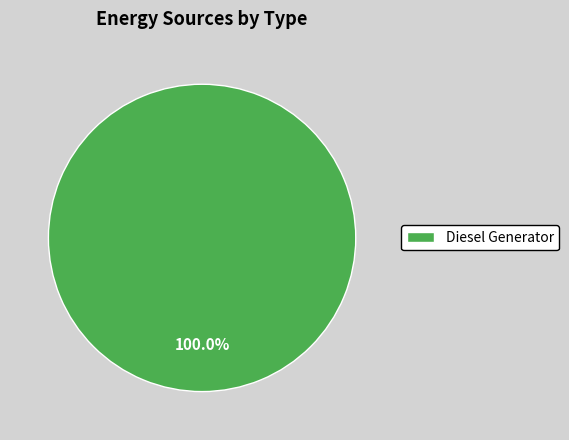

Which category accounts for the majority?

Diesel Generator